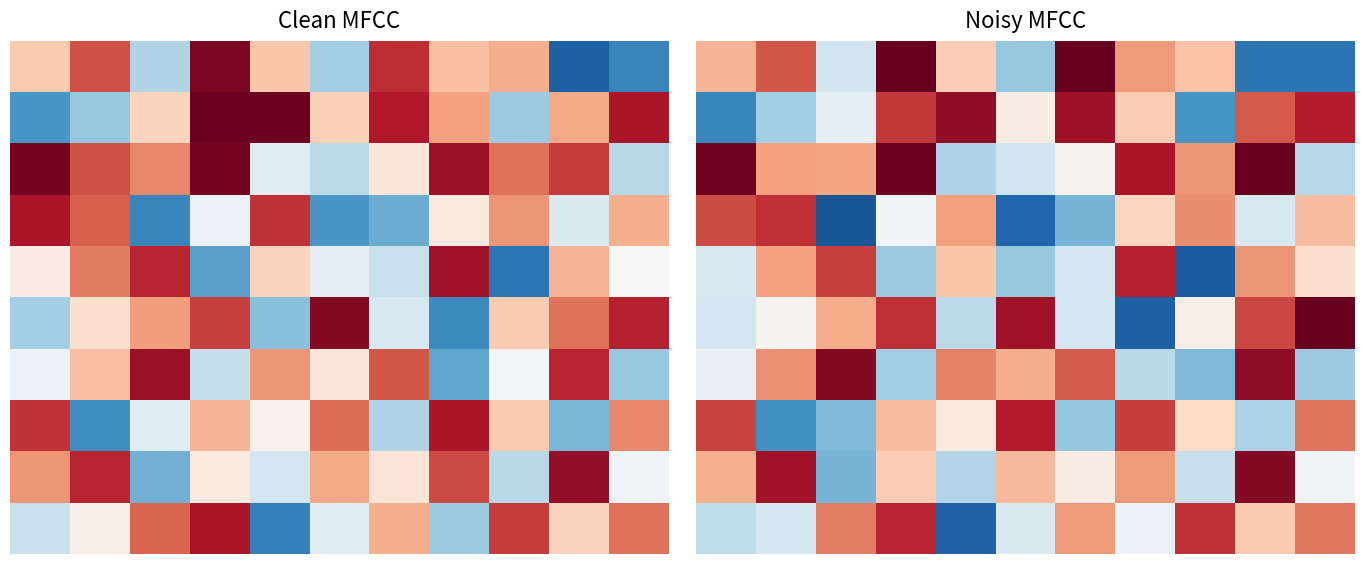

What is the difference between the highest and lowest values at 5?

81.8